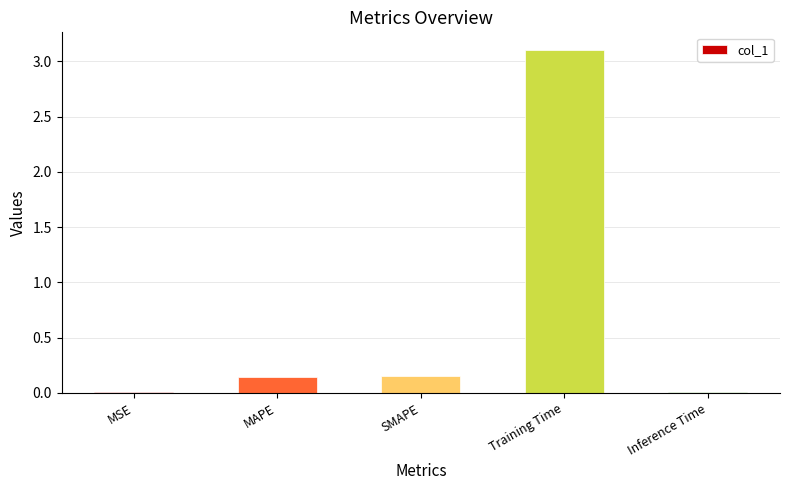

What is the change in value from SMAPE to Training Time?

+3.0